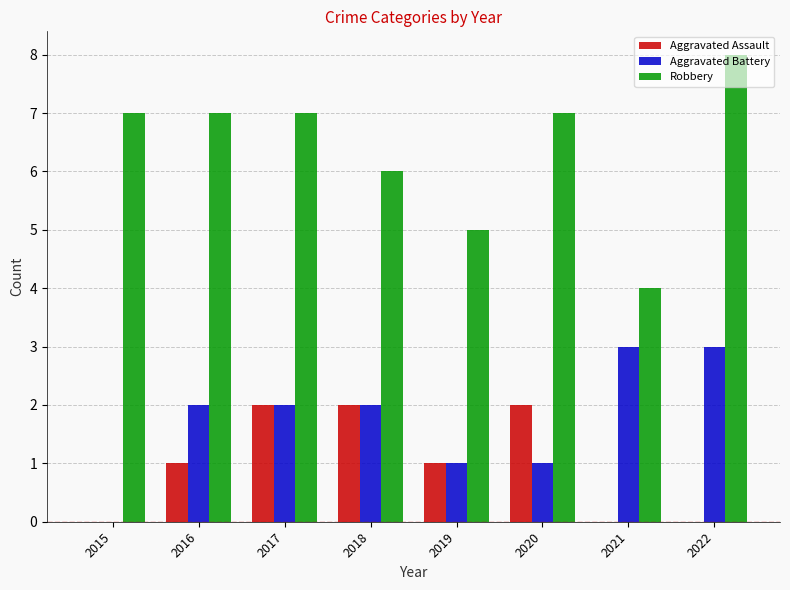

What is the greatest value displayed?

8